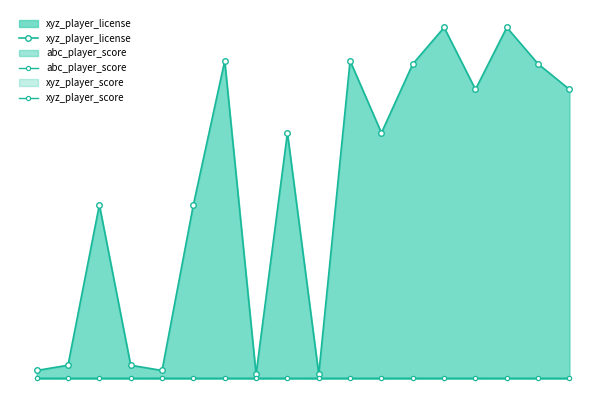

Does the chart have visible grid lines?

No